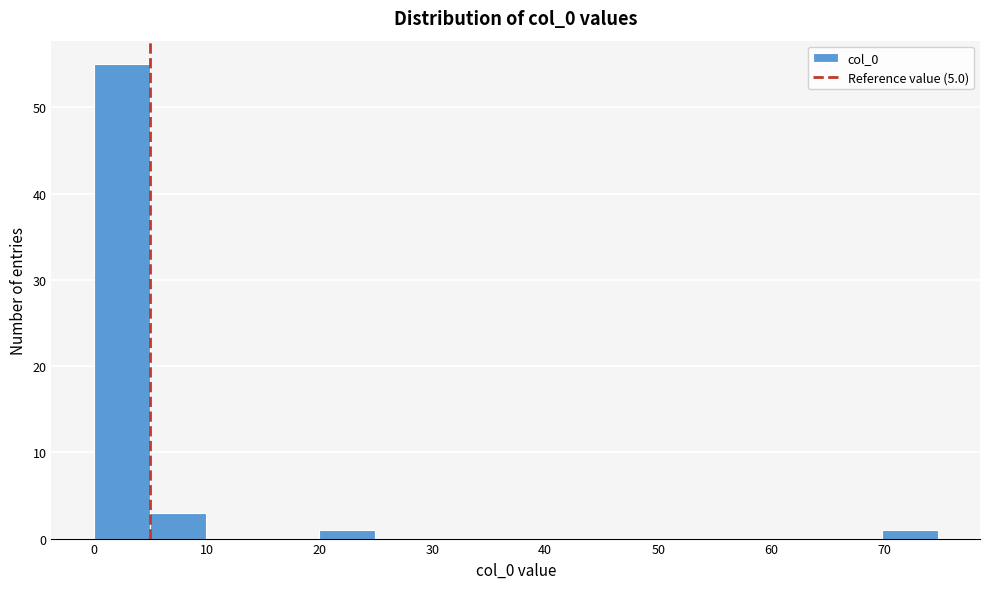

Reading left to right, list every bar in this chart as the range it spans on the x-axis followed by its height. Neither the bar edges nor the heights are printed on the chart, so give them approximately, as read against the axes.

0 to 5: 55
5 to 10: 3
10 to 15: 0
15 to 20: 0
20 to 25: 1
25 to 30: 0
30 to 35: 0
35 to 40: 0
40 to 45: 0
45 to 50: 0
50 to 55: 0
55 to 60: 0
60 to 65: 0
65 to 70: 0
70 to 75: 1